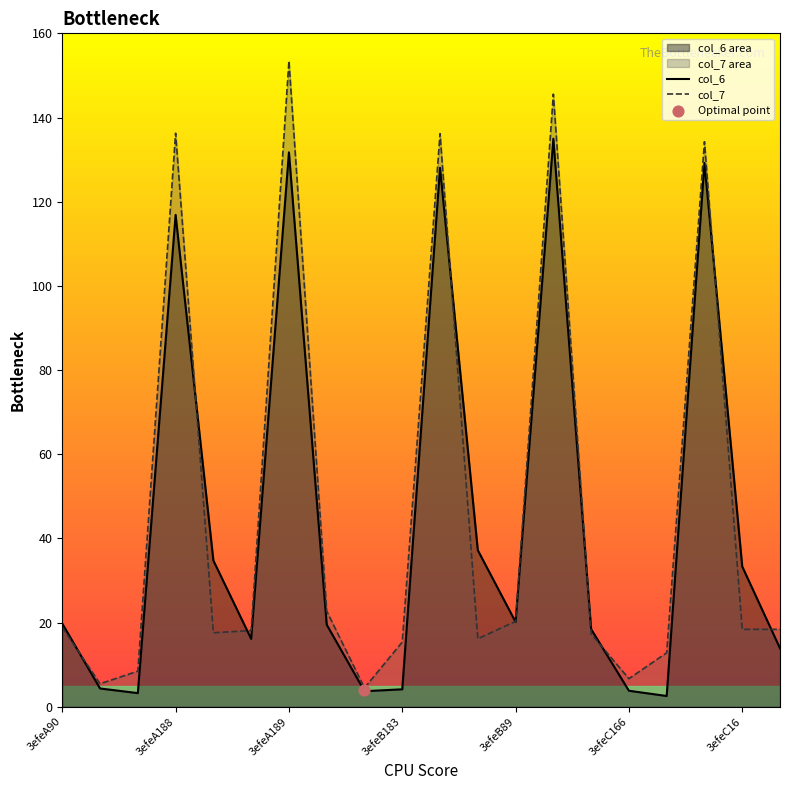

Which series has the largest Y range (max minus min)?

col_7